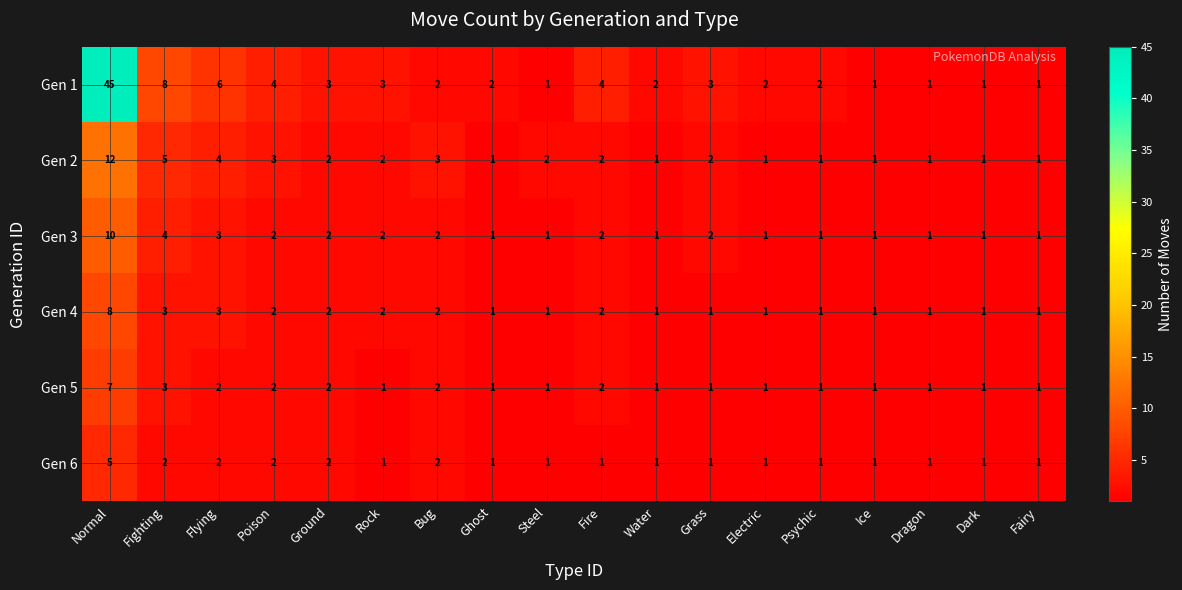

What is the maximum value shown in the chart?

45